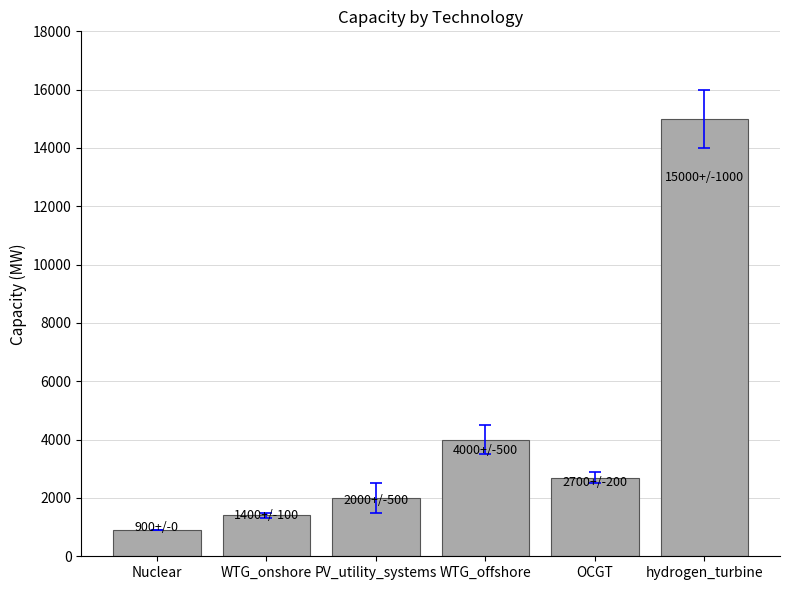

Reading left to right, extract all data points from this chart.

Nuclear=900	WTG_onshore=1400	PV_utility_systems=2000	WTG_offshore=4000	OCGT=2700	hydrogen_turbine=15000